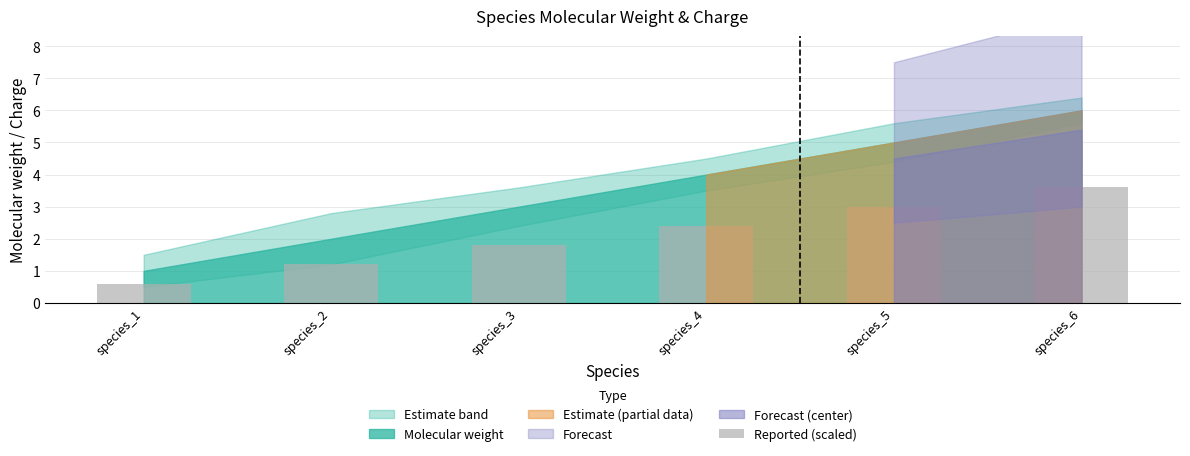

What is the sum of the values at species_3 and species_1?

2.4